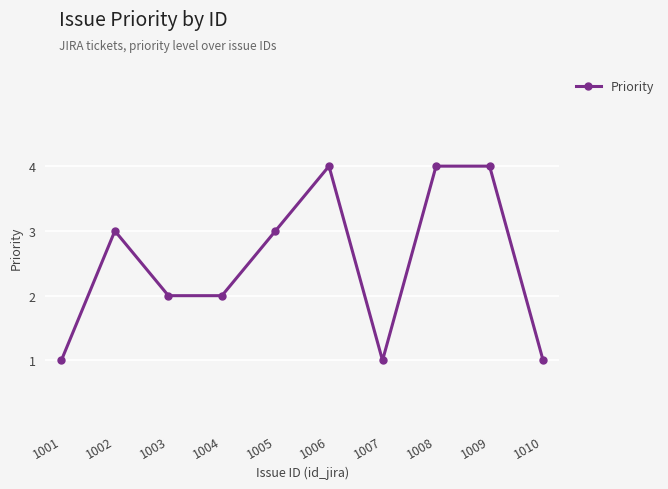

Between 1009 and 1004, which is larger?

1009